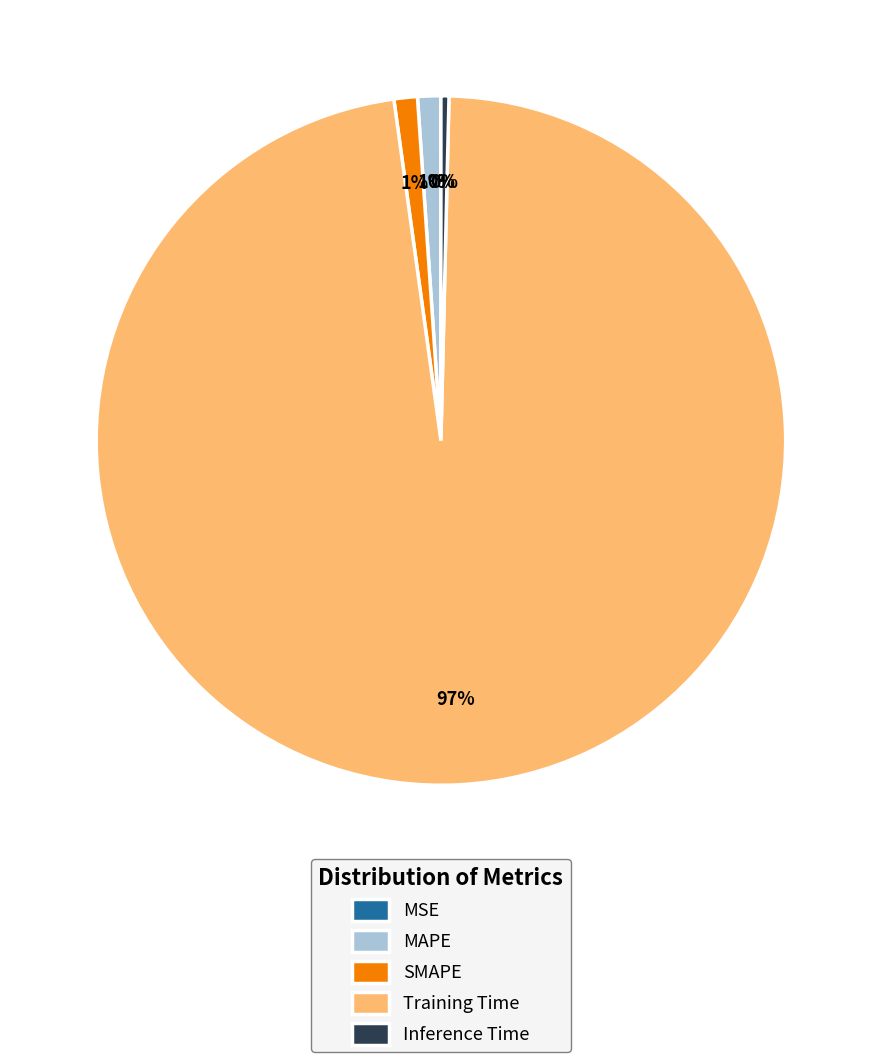

Which category has the biggest portion of the pie?

Training Time